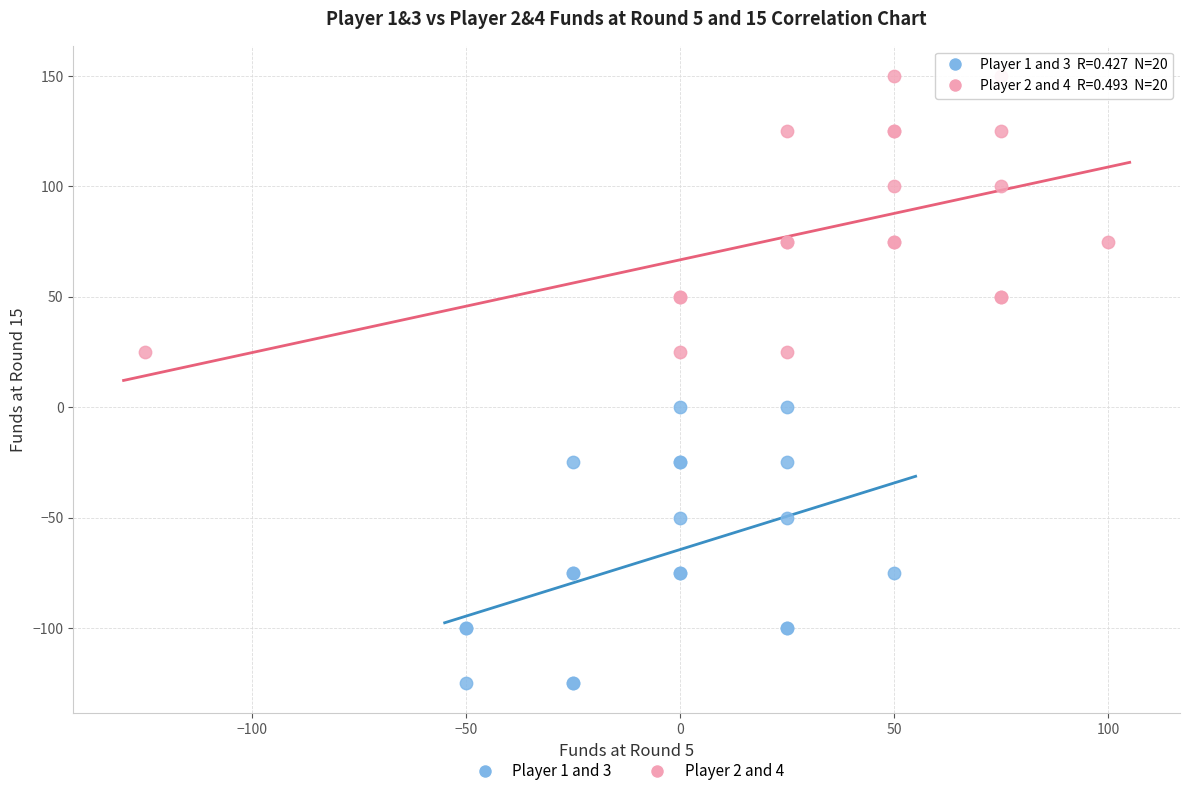

Which series reaches the minimum Y coordinate?

Player 1 and 3